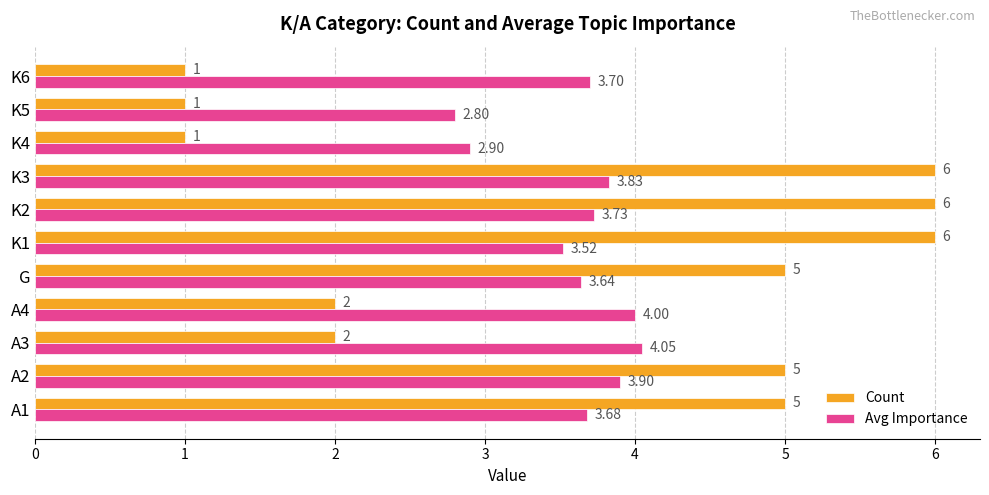

Between A3 and K6, which series saw the biggest shift?

Count